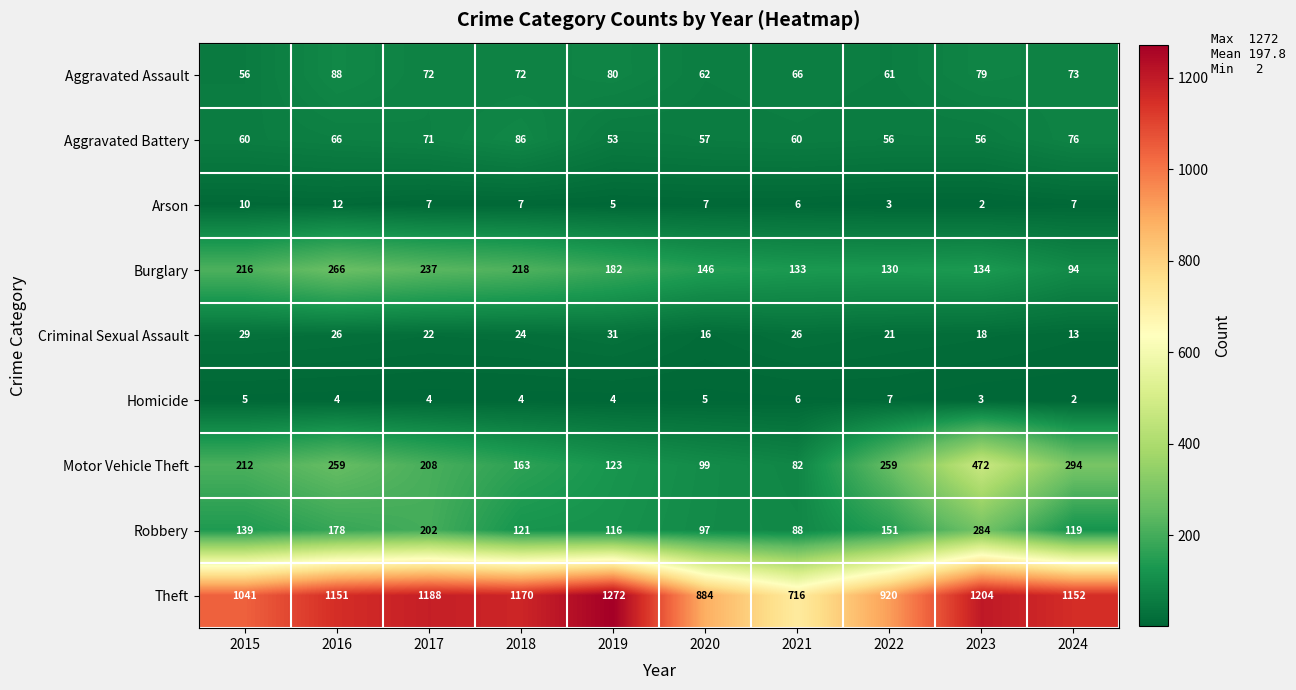

At which category does the chart reach its peak across all series?

2019